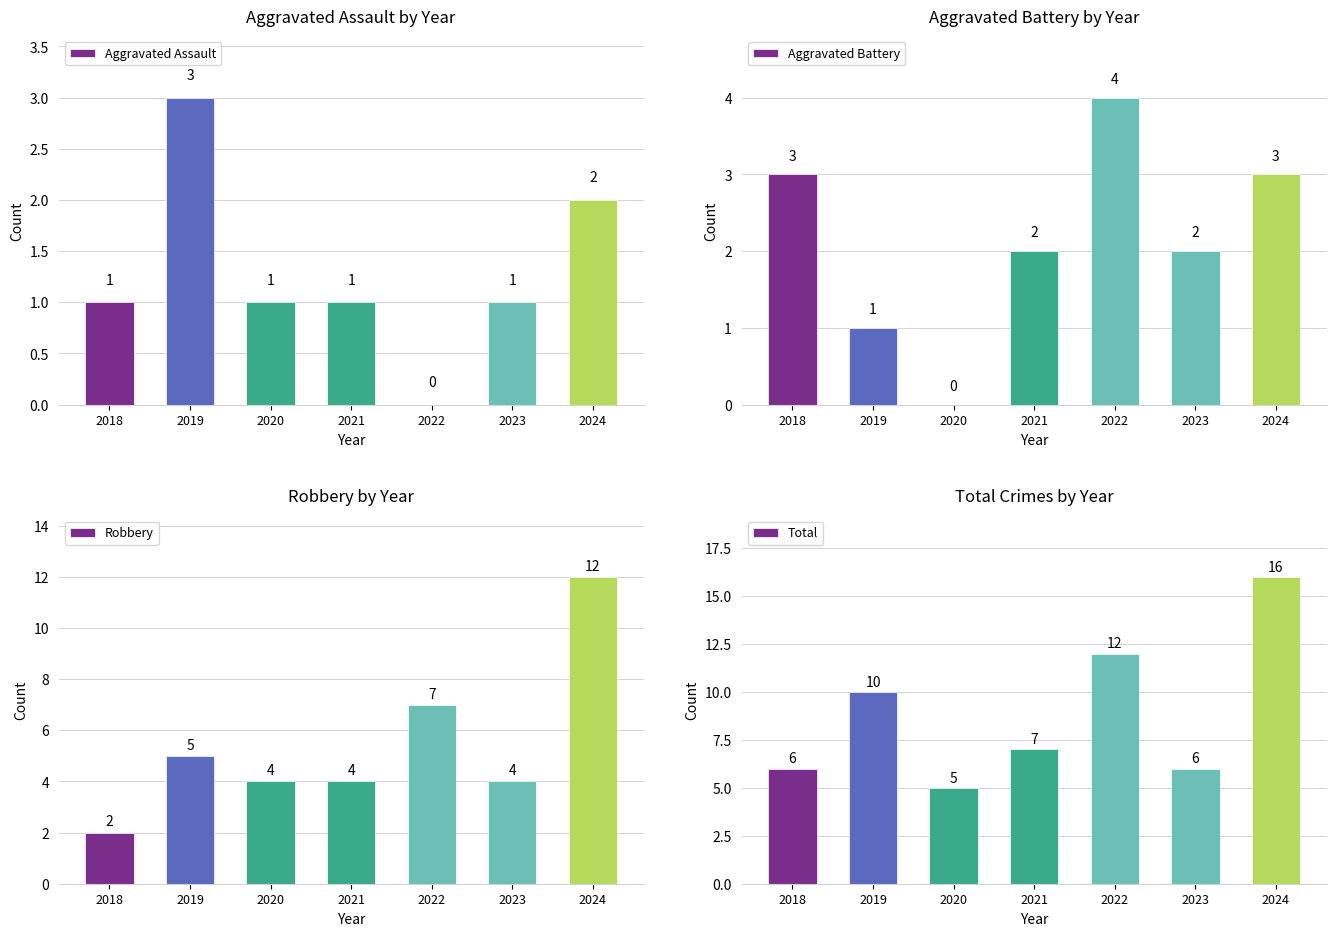

Which label corresponds to the largest value in the chart?

2024